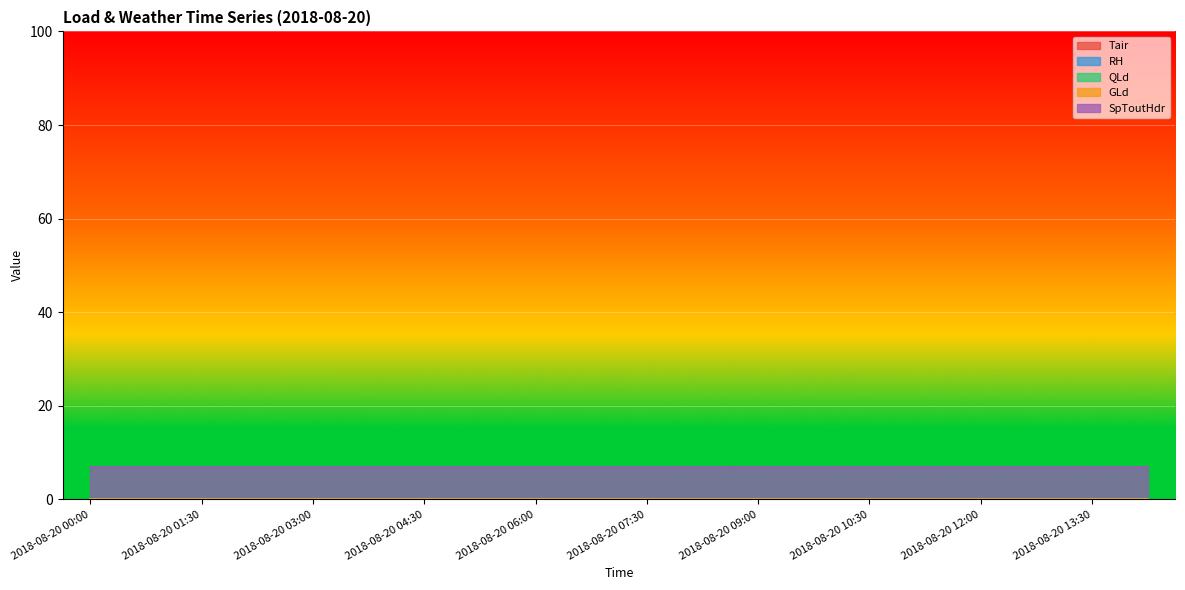

At 2018-08-20 09:00, list the series in order from largest to smallest.

SpToutHdr, Tair, RH, QLd, GLd